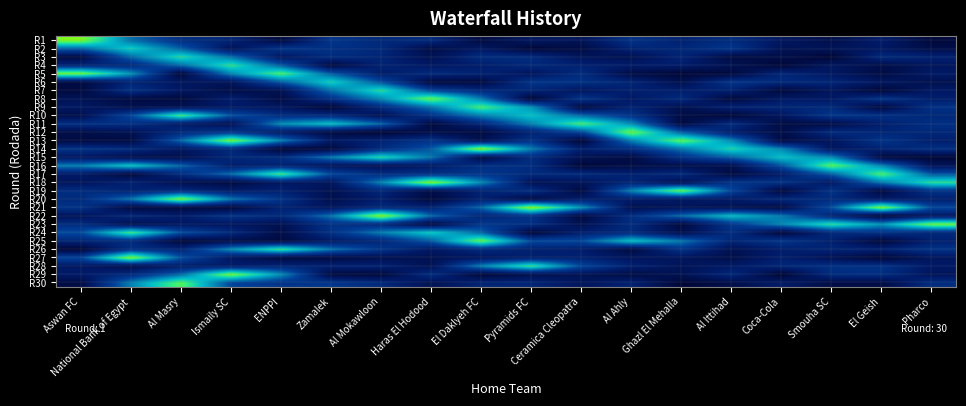

Reading right to left, list all the values displayed in this chart.

R1: Pharco=0.1	El Geish=0.2	Smouha SC=0.1	Coca-Cola=0.2	Al Ittihad=0.3	Ghazl El Mehalla=0.2	Al Ahly=0.3	Ceramica Cleopatra=0.2	Pyramids FC=0.2	El Daklyeh FC=0.1	Haras El Hodood=0.3	Al Mokawloon=0.3	Zamalek=0.3	ENPPI=0.1	Ismaily SC=0.3	Al Masry=0.3	National Bank of Egypt=0.5	Aswan FC=1.0
R2: Pharco=0.1	El Geish=0.2	Smouha SC=0.2	Coca-Cola=0.1	Al Ittihad=0.3	Ghazl El Mehalla=0.3	Al Ahly=0.3	Ceramica Cleopatra=0.1	Pyramids FC=0.1	El Daklyeh FC=0.2	Haras El Hodood=0.1	Al Mokawloon=0.3	Zamalek=0.3	ENPPI=0.3	Ismaily SC=0.2	Al Masry=0.5	National Bank of Egypt=0.7	Aswan FC=0.5
R3: Pharco=0.2	El Geish=0.3	Smouha SC=0.1	Coca-Cola=0.1	Al Ittihad=0.1	Ghazl El Mehalla=0.3	Al Ahly=0.1	Ceramica Cleopatra=0.2	Pyramids FC=0.3	El Daklyeh FC=0.3	Haras El Hodood=0.1	Al Mokawloon=0.3	Zamalek=0.3	ENPPI=0.2	Ismaily SC=0.5	Al Masry=0.8	National Bank of Egypt=0.5	Aswan FC=0.1
R4: Pharco=0.2	El Geish=0.1	Smouha SC=0.2	Coca-Cola=0.1	Al Ittihad=0.1	Ghazl El Mehalla=0.2	Al Ahly=0.2	Ceramica Cleopatra=0.2	Pyramids FC=0.3	El Daklyeh FC=0.2	Haras El Hodood=0.2	Al Mokawloon=0.3	Zamalek=0.1	ENPPI=0.5	Ismaily SC=0.8	Al Masry=0.5	National Bank of Egypt=0.3	Aswan FC=0.3
R5: Pharco=0.2	El Geish=0.1	Smouha SC=0.2	Coca-Cola=0.3	Al Ittihad=0.1	Ghazl El Mehalla=0.1	Al Ahly=0.1	Ceramica Cleopatra=0.3	Pyramids FC=0.2	El Daklyeh FC=0.2	Haras El Hodood=0.3	Al Mokawloon=0.2	Zamalek=0.5	ENPPI=0.9	Ismaily SC=0.6	Al Masry=0.1	National Bank of Egypt=0.6	Aswan FC=1.0
R6: Pharco=0.1	El Geish=0.2	Smouha SC=0.3	Coca-Cola=0.3	Al Ittihad=0.3	Ghazl El Mehalla=0.1	Al Ahly=0.3	Ceramica Cleopatra=0.3	Pyramids FC=0.3	El Daklyeh FC=0.1	Haras El Hodood=0.1	Al Mokawloon=0.4	Zamalek=0.8	ENPPI=0.5	Ismaily SC=0.2	Al Masry=0.2	National Bank of Egypt=0.3	Aswan FC=0.1
R7: Pharco=0.2	El Geish=0.1	Smouha SC=0.2	Coca-Cola=0.1	Al Ittihad=0.2	Ghazl El Mehalla=0.2	Al Ahly=0.2	Ceramica Cleopatra=0.2	Pyramids FC=0.3	El Daklyeh FC=0.3	Haras El Hodood=0.4	Al Mokawloon=0.8	Zamalek=0.5	ENPPI=0.1	Ismaily SC=0.1	Al Masry=0.2	National Bank of Egypt=0.3	Aswan FC=0.1
R8: Pharco=0.2	El Geish=0.3	Smouha SC=0.2	Coca-Cola=0.2	Al Ittihad=0.1	Ghazl El Mehalla=0.3	Al Ahly=0.2	Ceramica Cleopatra=0.3	Pyramids FC=0.1	El Daklyeh FC=0.5	Haras El Hodood=0.9	Al Mokawloon=0.6	Zamalek=0.3	ENPPI=0.1	Ismaily SC=0.2	Al Masry=0.1	National Bank of Egypt=0.1	Aswan FC=0.1
R9: Pharco=0.3	El Geish=0.1	Smouha SC=0.3	Coca-Cola=0.3	Al Ittihad=0.2	Ghazl El Mehalla=0.1	Al Ahly=0.3	Ceramica Cleopatra=0.1	Pyramids FC=0.6	El Daklyeh FC=0.9	Haras El Hodood=0.5	Al Mokawloon=0.3	Zamalek=0.1	ENPPI=0.2	Ismaily SC=0.2	Al Masry=0.1	National Bank of Egypt=0.1	Aswan FC=0.2
R10: Pharco=0.3	El Geish=0.3	Smouha SC=0.3	Coca-Cola=0.2	Al Ittihad=0.1	Ghazl El Mehalla=0.1	Al Ahly=0.3	Ceramica Cleopatra=0.5	Pyramids FC=0.7	El Daklyeh FC=0.6	Haras El Hodood=0.3	Al Mokawloon=0.1	Zamalek=0.3	ENPPI=0.3	Ismaily SC=0.4	Al Masry=0.8	National Bank of Egypt=0.4	Aswan FC=0.1
R11: Pharco=0.3	El Geish=0.2	Smouha SC=0.1	Coca-Cola=0.1	Al Ittihad=0.3	Ghazl El Mehalla=0.1	Al Ahly=0.6	Ceramica Cleopatra=0.9	Pyramids FC=0.6	El Daklyeh FC=0.3	Haras El Hodood=0.1	Al Mokawloon=0.5	Zamalek=0.7	ENPPI=0.6	Ismaily SC=0.1	Al Masry=0.2	National Bank of Egypt=0.3	Aswan FC=0.3
R12: Pharco=0.3	El Geish=0.3	Smouha SC=0.3	Coca-Cola=0.1	Al Ittihad=0.2	Ghazl El Mehalla=0.5	Al Ahly=0.9	Ceramica Cleopatra=0.4	Pyramids FC=0.3	El Daklyeh FC=0.1	Haras El Hodood=0.1	Al Mokawloon=0.1	Zamalek=0.1	ENPPI=0.2	Ismaily SC=0.3	Al Masry=0.3	National Bank of Egypt=0.1	Aswan FC=0.1
R13: Pharco=0.2	El Geish=0.3	Smouha SC=0.2	Coca-Cola=0.1	Al Ittihad=0.6	Ghazl El Mehalla=0.9	Al Ahly=0.6	Ceramica Cleopatra=0.1	Pyramids FC=0.3	El Daklyeh FC=0.1	Haras El Hodood=0.3	Al Mokawloon=0.2	Zamalek=0.2	ENPPI=0.6	Ismaily SC=1.0	Al Masry=0.5	National Bank of Egypt=0.1	Aswan FC=0.1
R14: Pharco=0.3	El Geish=0.2	Smouha SC=0.2	Coca-Cola=0.6	Al Ittihad=0.8	Ghazl El Mehalla=0.5	Al Ahly=0.3	Ceramica Cleopatra=0.2	Pyramids FC=0.5	El Daklyeh FC=1.0	Haras El Hodood=0.5	Al Mokawloon=0.3	Zamalek=0.1	ENPPI=0.1	Ismaily SC=0.3	Al Masry=0.2	National Bank of Egypt=0.3	Aswan FC=0.3
R15: Pharco=0.1	El Geish=0.1	Smouha SC=0.6	Coca-Cola=0.7	Al Ittihad=0.5	Ghazl El Mehalla=0.3	Al Ahly=0.1	Ceramica Cleopatra=0.1	Pyramids FC=0.3	El Daklyeh FC=0.1	Haras El Hodood=0.5	Al Mokawloon=0.8	Zamalek=0.5	ENPPI=0.3	Ismaily SC=0.3	Al Masry=0.1	National Bank of Egypt=0.1	Aswan FC=0.2
R16: Pharco=0.2	El Geish=0.6	Smouha SC=0.9	Coca-Cola=0.4	Al Ittihad=0.1	Ghazl El Mehalla=0.1	Al Ahly=0.1	Ceramica Cleopatra=0.1	Pyramids FC=0.3	El Daklyeh FC=0.3	Haras El Hodood=0.2	Al Mokawloon=0.1	Zamalek=0.2	ENPPI=0.3	Ismaily SC=0.2	Al Masry=0.5	National Bank of Egypt=0.7	Aswan FC=0.6
R17: Pharco=0.5	El Geish=0.9	Smouha SC=0.5	Coca-Cola=0.2	Al Ittihad=0.1	Ghazl El Mehalla=0.3	Al Ahly=0.2	Ceramica Cleopatra=0.3	Pyramids FC=0.3	El Daklyeh FC=0.3	Haras El Hodood=0.3	Al Mokawloon=0.3	Zamalek=0.4	ENPPI=0.8	Ismaily SC=0.5	Al Masry=0.3	National Bank of Egypt=0.1	Aswan FC=0.2
R18: Pharco=0.8	El Geish=0.5	Smouha SC=0.2	Coca-Cola=0.3	Al Ittihad=0.3	Ghazl El Mehalla=0.1	Al Ahly=0.3	Ceramica Cleopatra=0.2	Pyramids FC=0.1	El Daklyeh FC=0.6	Haras El Hodood=1.0	Al Mokawloon=0.6	Zamalek=0.2	ENPPI=0.2	Ismaily SC=0.1	Al Masry=0.1	National Bank of Egypt=0.2	Aswan FC=0.2
R19: Pharco=0.3	El Geish=0.1	Smouha SC=0.3	Coca-Cola=0.1	Al Ittihad=0.4	Ghazl El Mehalla=0.9	Al Ahly=0.6	Ceramica Cleopatra=0.1	Pyramids FC=0.3	El Daklyeh FC=0.3	Haras El Hodood=0.1	Al Mokawloon=0.3	Zamalek=0.1	ENPPI=0.2	Ismaily SC=0.2	Al Masry=0.3	National Bank of Egypt=0.2	Aswan FC=0.3
R20: Pharco=0.2	El Geish=0.2	Smouha SC=0.3	Coca-Cola=0.3	Al Ittihad=0.2	Ghazl El Mehalla=0.2	Al Ahly=0.2	Ceramica Cleopatra=0.2	Pyramids FC=0.1	El Daklyeh FC=0.2	Haras El Hodood=0.1	Al Mokawloon=0.2	Zamalek=0.1	ENPPI=0.3	Ismaily SC=0.5	Al Masry=1.0	National Bank of Egypt=0.5	Aswan FC=0.3
R21: Pharco=0.4	El Geish=1.0	Smouha SC=0.4	Coca-Cola=0.1	Al Ittihad=0.1	Ghazl El Mehalla=0.2	Al Ahly=0.1	Ceramica Cleopatra=0.6	Pyramids FC=1.0	El Daklyeh FC=0.5	Haras El Hodood=0.3	Al Mokawloon=0.3	Zamalek=0.2	ENPPI=0.2	Ismaily SC=0.1	Al Masry=0.1	National Bank of Egypt=0.1	Aswan FC=0.3
R22: Pharco=0.2	El Geish=0.1	Smouha SC=0.3	Coca-Cola=0.5	Al Ittihad=0.7	Ghazl El Mehalla=0.5	Al Ahly=0.3	Ceramica Cleopatra=0.1	Pyramids FC=0.3	El Daklyeh FC=0.3	Haras El Hodood=0.5	Al Mokawloon=1.0	Zamalek=0.5	ENPPI=0.3	Ismaily SC=0.3	Al Masry=0.2	National Bank of Egypt=0.3	Aswan FC=0.2
R23: Pharco=0.9	El Geish=0.6	Smouha SC=0.8	Coca-Cola=0.6	Al Ittihad=0.3	Ghazl El Mehalla=0.1	Al Ahly=0.3	Ceramica Cleopatra=0.1	Pyramids FC=0.3	El Daklyeh FC=0.3	Haras El Hodood=0.1	Al Mokawloon=0.3	Zamalek=0.3	ENPPI=0.1	Ismaily SC=0.2	Al Masry=0.2	National Bank of Egypt=0.1	Aswan FC=0.3
R24: Pharco=0.3	El Geish=0.3	Smouha SC=0.3	Coca-Cola=0.1	Al Ittihad=0.3	Ghazl El Mehalla=0.1	Al Ahly=0.3	Ceramica Cleopatra=0.2	Pyramids FC=0.1	El Daklyeh FC=0.5	Haras El Hodood=0.7	Al Mokawloon=0.5	Zamalek=0.3	ENPPI=0.1	Ismaily SC=0.3	Al Masry=0.4	National Bank of Egypt=0.8	Aswan FC=0.4
R25: Pharco=0.2	El Geish=0.1	Smouha SC=0.2	Coca-Cola=0.3	Al Ittihad=0.3	Ghazl El Mehalla=0.5	Al Ahly=0.7	Ceramica Cleopatra=0.4	Pyramids FC=0.4	El Daklyeh FC=0.9	Haras El Hodood=0.5	Al Mokawloon=0.3	Zamalek=0.2	ENPPI=0.1	Ismaily SC=0.1	Al Masry=0.1	National Bank of Egypt=0.3	Aswan FC=0.3
R26: Pharco=0.3	El Geish=0.2	Smouha SC=0.3	Coca-Cola=0.2	Al Ittihad=0.1	Ghazl El Mehalla=0.3	Al Ahly=0.1	Ceramica Cleopatra=0.2	Pyramids FC=0.2	El Daklyeh FC=0.3	Haras El Hodood=0.2	Al Mokawloon=0.3	Zamalek=0.5	ENPPI=0.8	Ismaily SC=0.6	Al Masry=0.3	National Bank of Egypt=0.3	Aswan FC=0.1
R27: Pharco=0.2	El Geish=0.1	Smouha SC=0.1	Coca-Cola=0.2	Al Ittihad=0.1	Ghazl El Mehalla=0.2	Al Ahly=0.2	Ceramica Cleopatra=0.2	Pyramids FC=0.2	El Daklyeh FC=0.2	Haras El Hodood=0.1	Al Mokawloon=0.1	Zamalek=0.1	ENPPI=0.1	Ismaily SC=0.2	Al Masry=0.4	National Bank of Egypt=1.0	Aswan FC=0.4
R28: Pharco=0.2	El Geish=0.3	Smouha SC=0.3	Coca-Cola=0.3	Al Ittihad=0.2	Ghazl El Mehalla=0.2	Al Ahly=0.2	Ceramica Cleopatra=0.4	Pyramids FC=0.8	El Daklyeh FC=0.6	Haras El Hodood=0.1	Al Mokawloon=0.2	Zamalek=0.2	ENPPI=0.3	Ismaily SC=0.2	Al Masry=0.2	National Bank of Egypt=0.1	Aswan FC=0.2
R29: Pharco=0.2	El Geish=0.3	Smouha SC=0.3	Coca-Cola=0.1	Al Ittihad=0.3	Ghazl El Mehalla=0.1	Al Ahly=0.1	Ceramica Cleopatra=0.2	Pyramids FC=0.1	El Daklyeh FC=0.1	Haras El Hodood=0.3	Al Mokawloon=0.1	Zamalek=0.1	ENPPI=0.6	Ismaily SC=1.0	Al Masry=0.5	National Bank of Egypt=0.3	Aswan FC=0.2
R30: Pharco=0.3	El Geish=0.1	Smouha SC=0.1	Coca-Cola=0.2	Al Ittihad=0.1	Ghazl El Mehalla=0.1	Al Ahly=0.2	Ceramica Cleopatra=0.2	Pyramids FC=0.3	El Daklyeh FC=0.3	Haras El Hodood=0.1	Al Mokawloon=0.3	Zamalek=0.3	ENPPI=0.3	Ismaily SC=0.4	Al Masry=0.9	National Bank of Egypt=0.6	Aswan FC=0.1